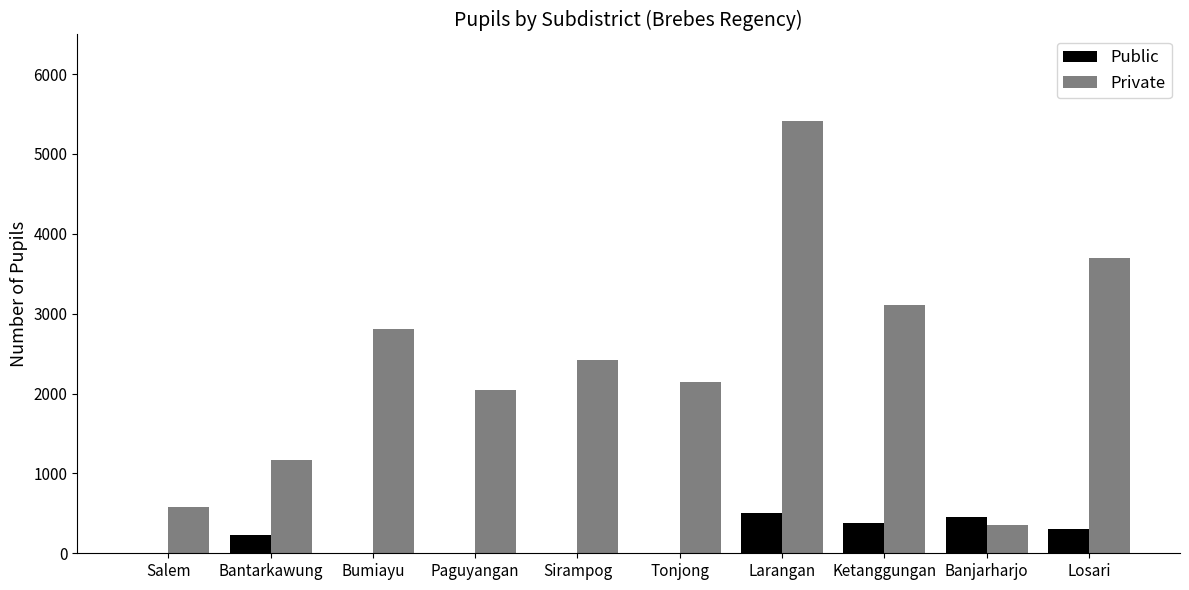

Does the chart contain stacked bars?

No